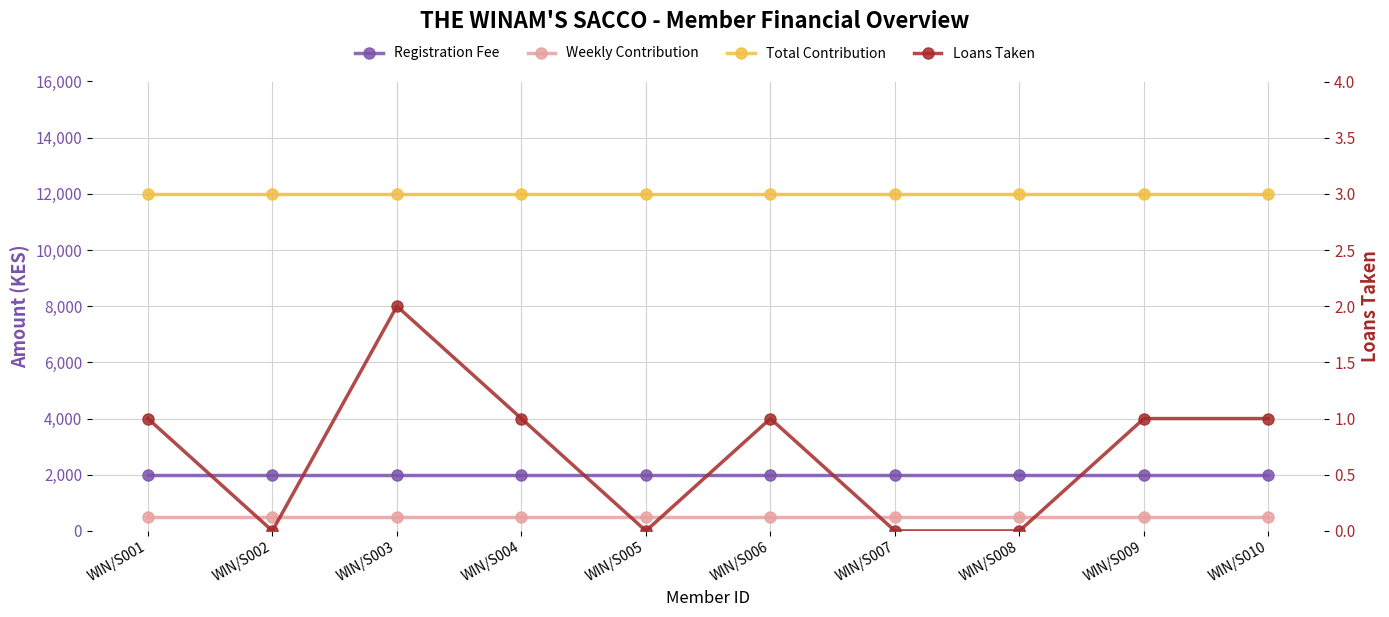

What are all the series names shown in the legend?

Registration Fee, Weekly Contribution, Total Contribution, Loans Taken